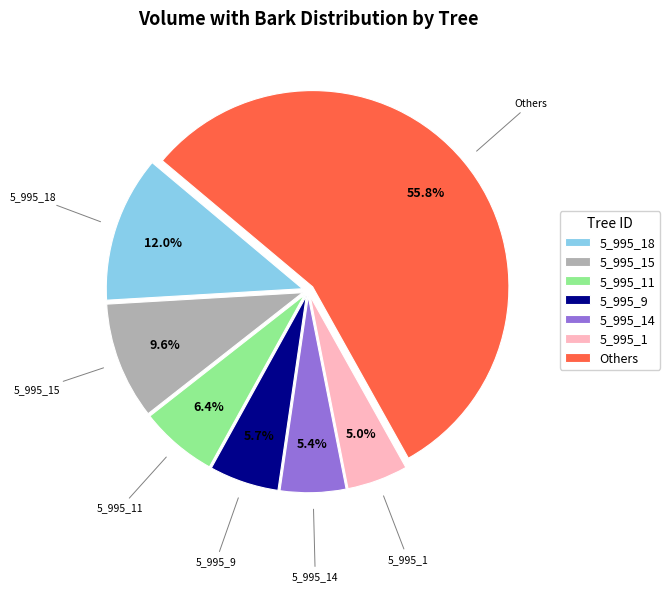

Is there any slice that represents more than half of the pie?

Yes